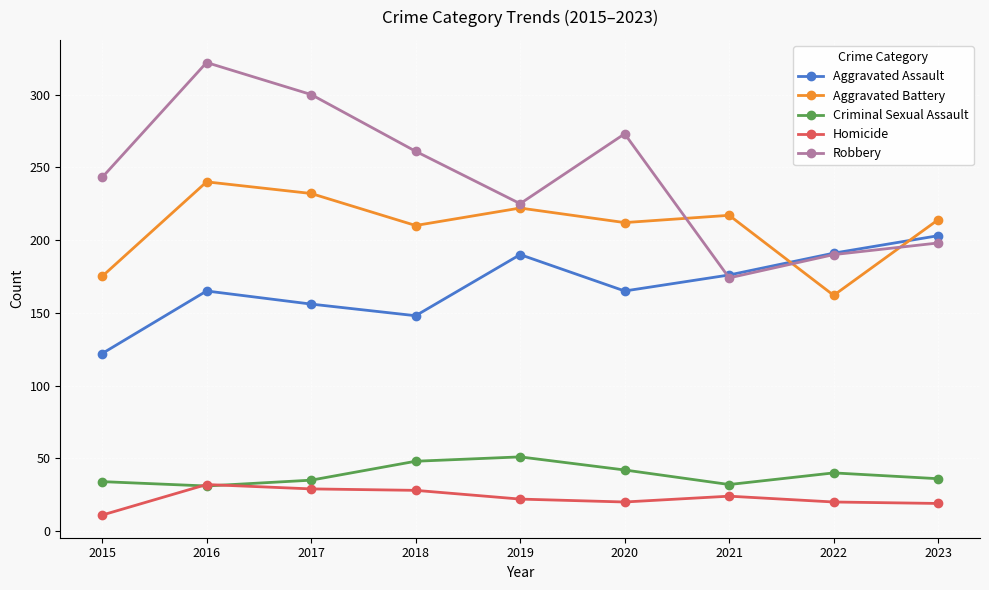

What are all the series names shown in the legend?

Aggravated Assault, Aggravated Battery, Criminal Sexual Assault, Homicide, Robbery